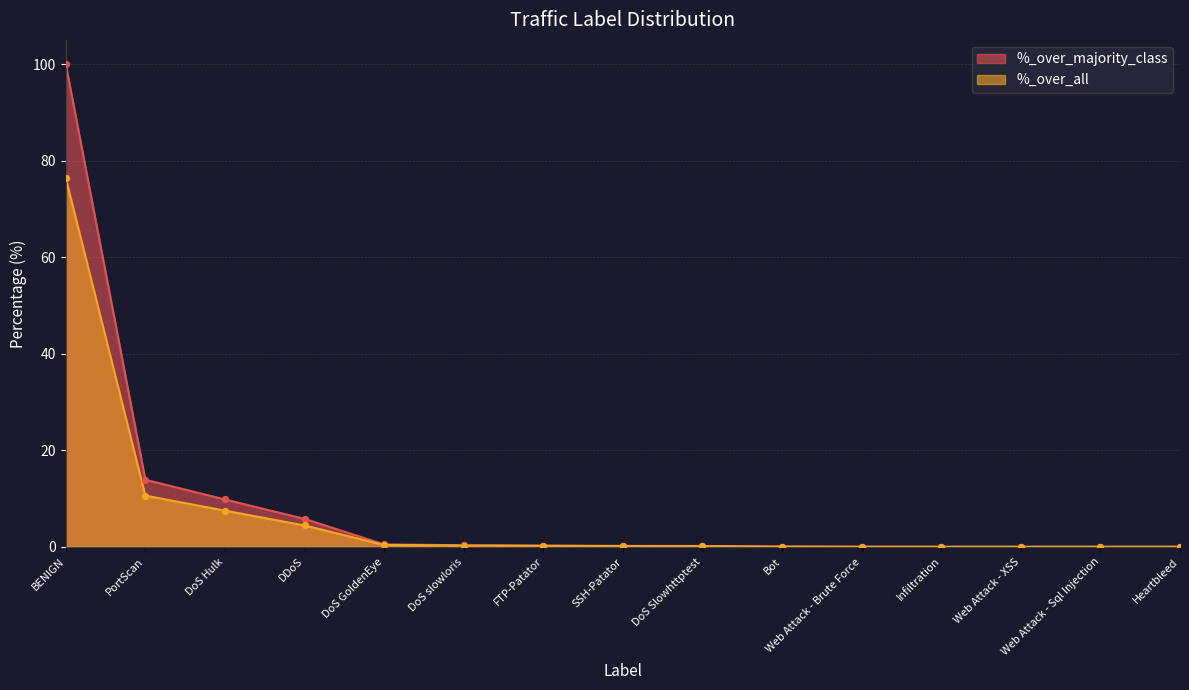

Which series has the widest spread of Y values?

%_over_majority_class